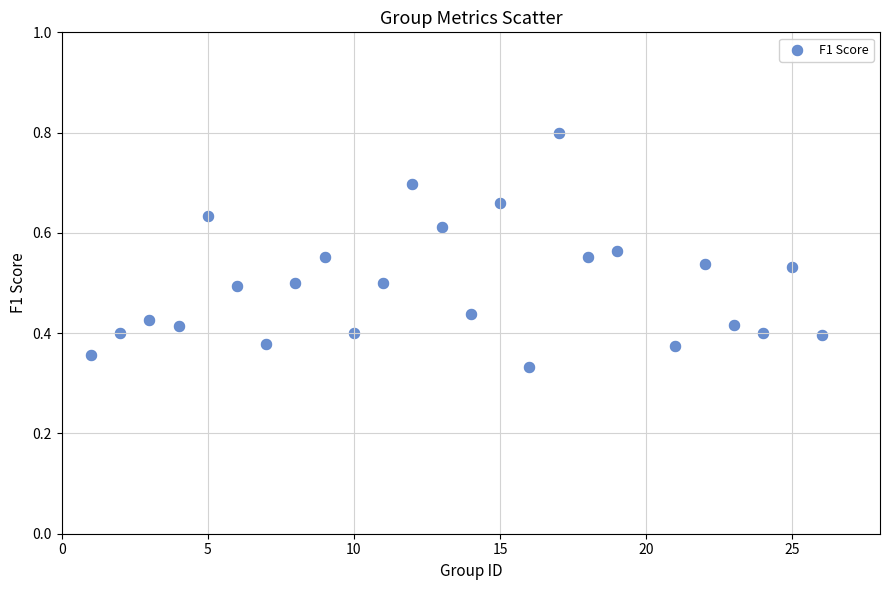

What is the range of X values (max minus min)?

25.0